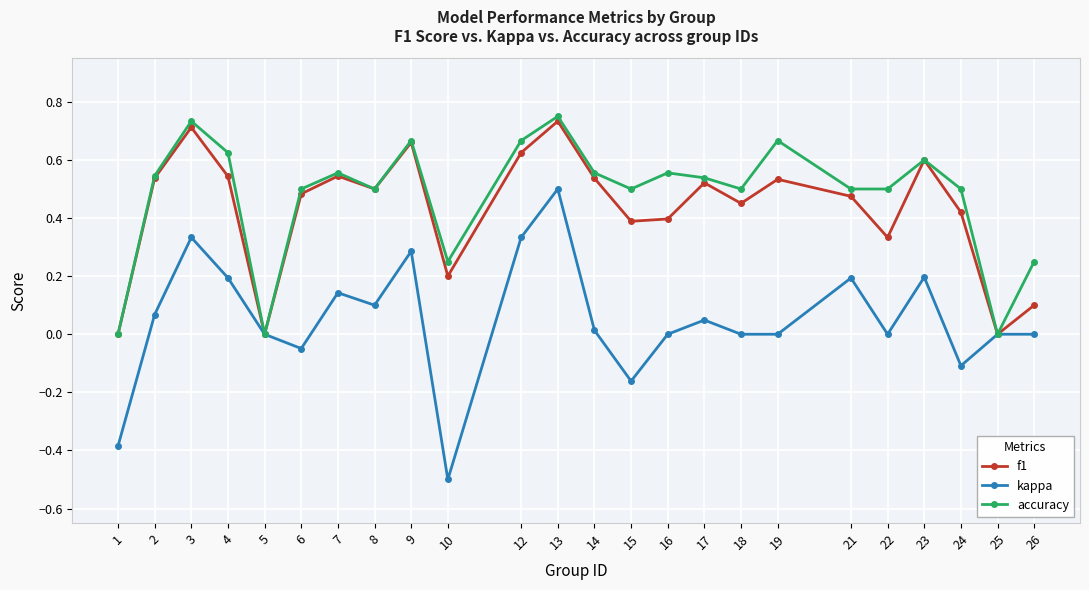

At 17, list the series in order from smallest to largest.

kappa, f1, accuracy